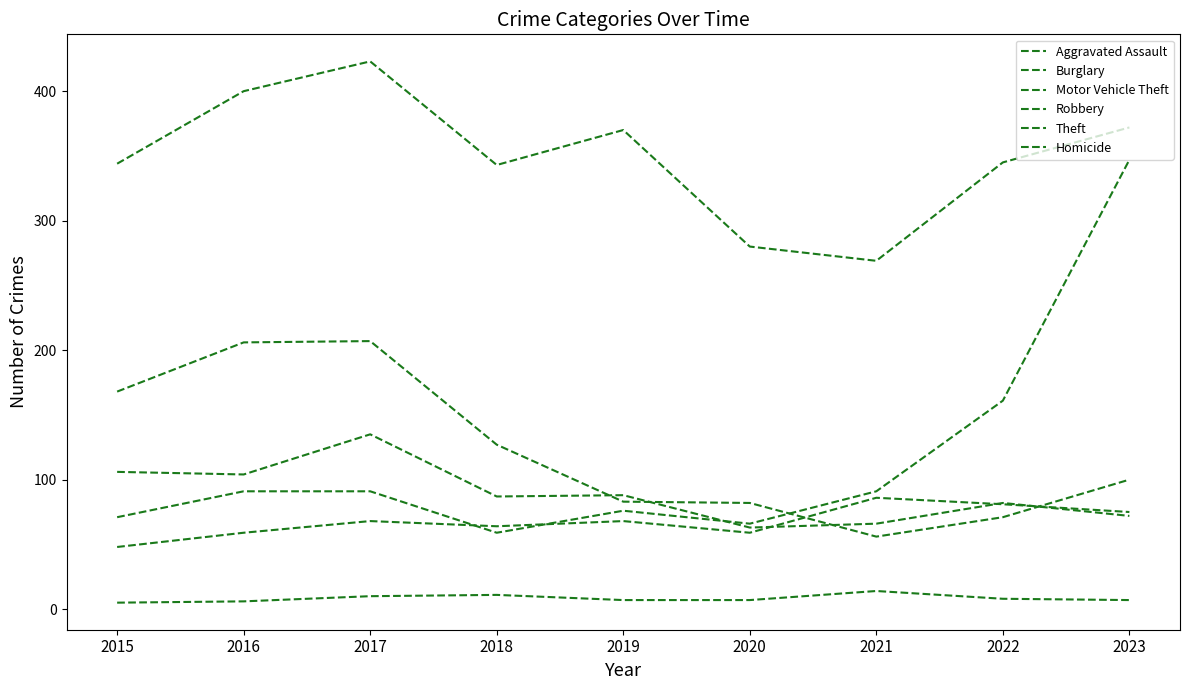

How many series are shown in this chart?

6